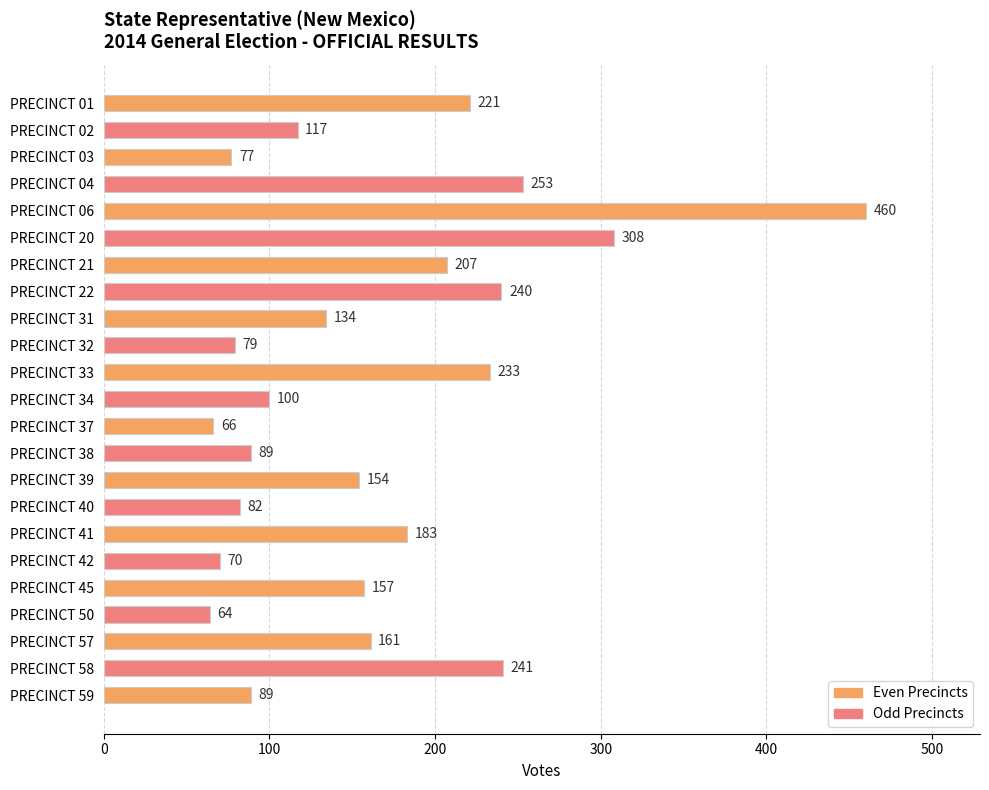

What is the average value?

165